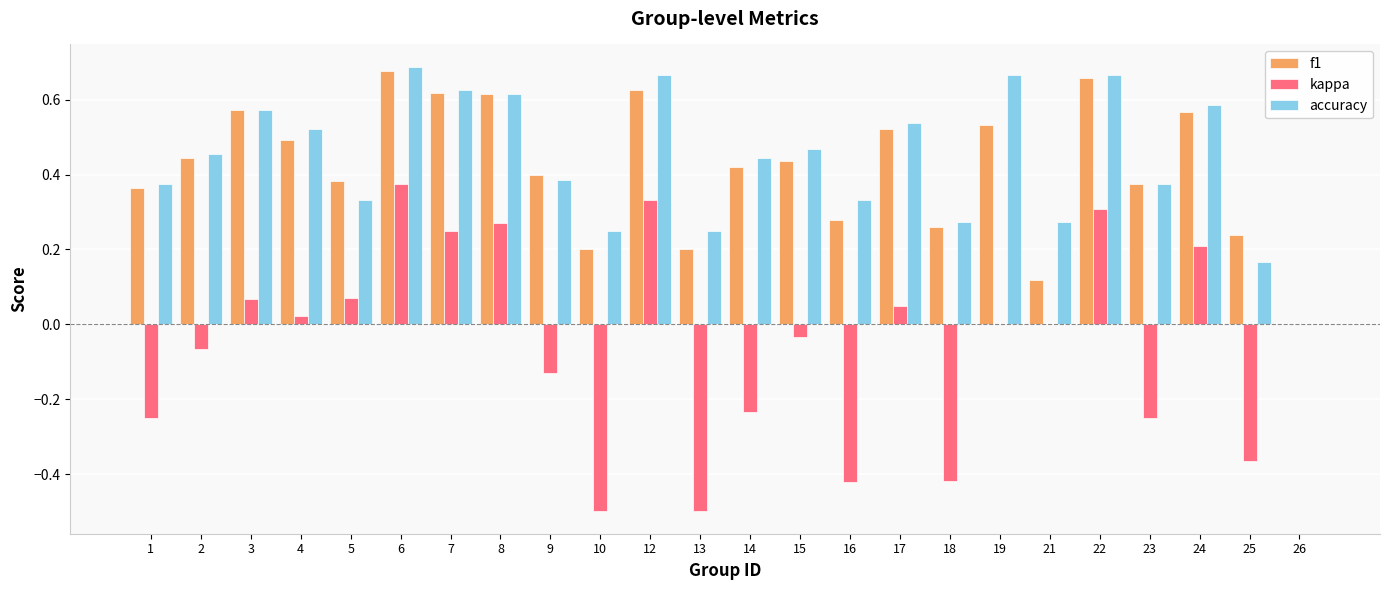

What is the sum of the kappa values at 16 and 23?

-0.7